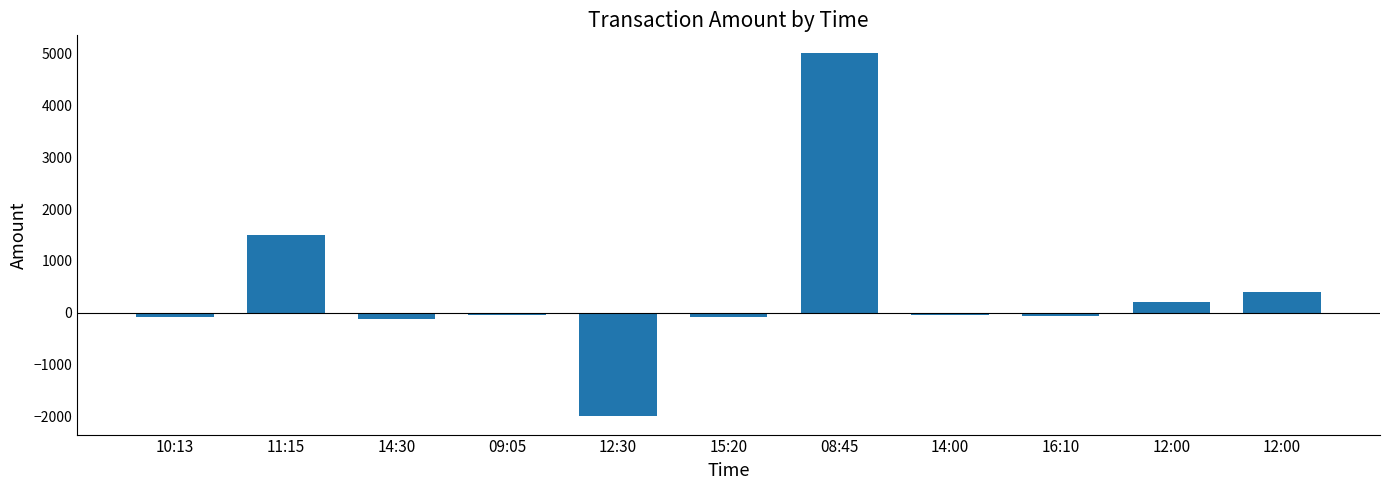

The value at 14:30 is -29.7. True or false?

False